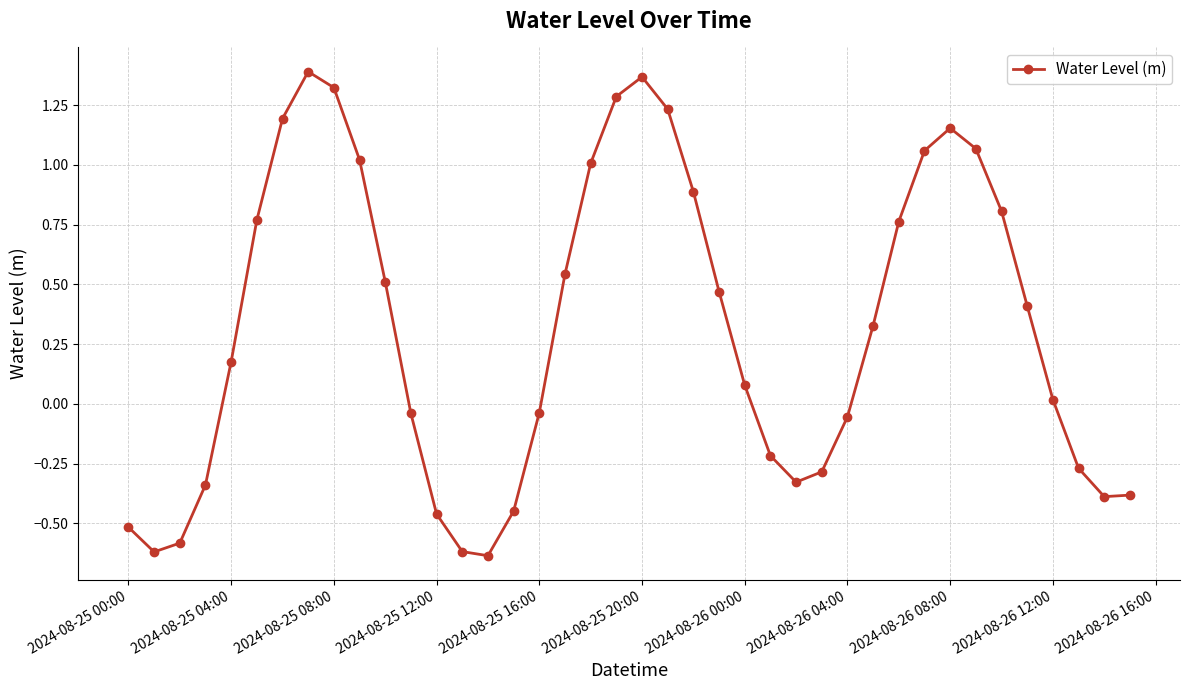

What is the difference between the maximum and minimum values?

2.0